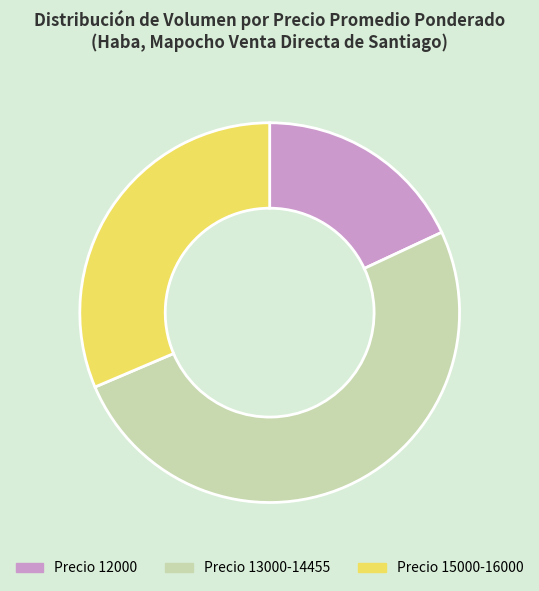

Is it true that Precio 12000 is 12% of the pie?

False